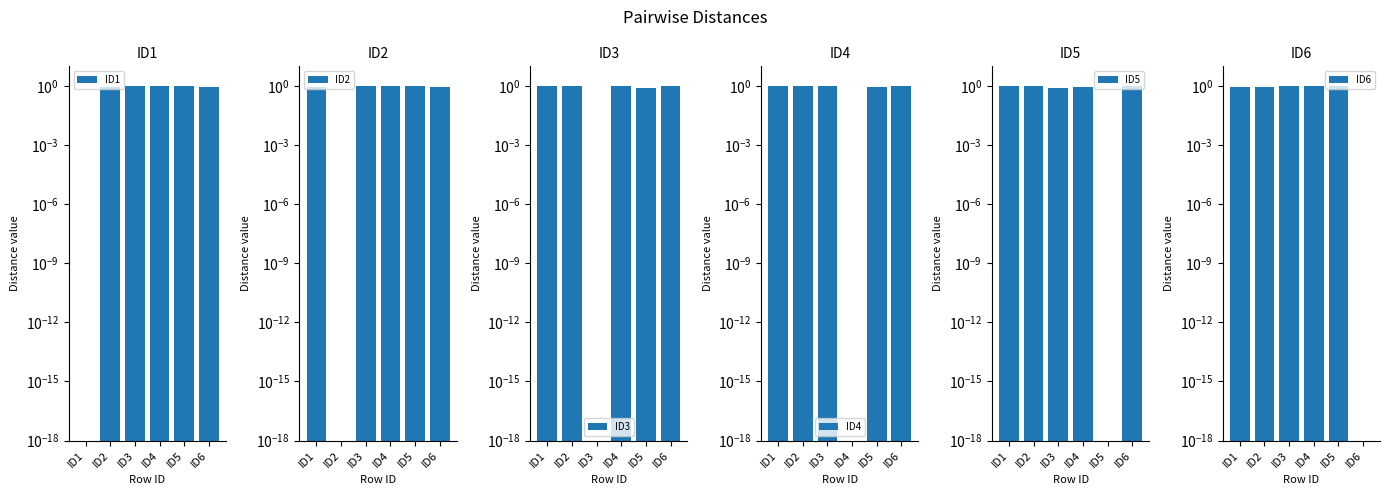

What is the difference between the ID1 values at ID3 and ID6?

0.1